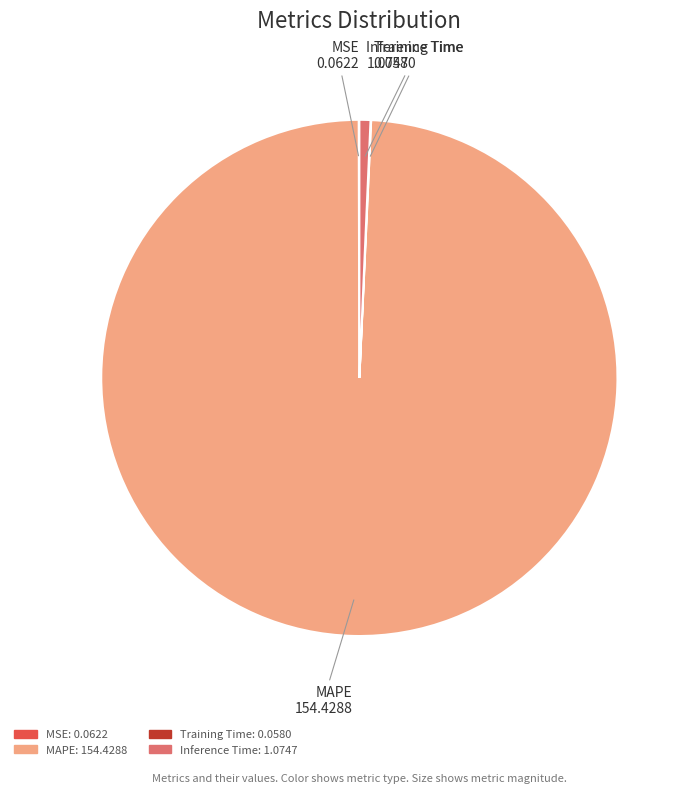

What is the majority slice?

MAPE